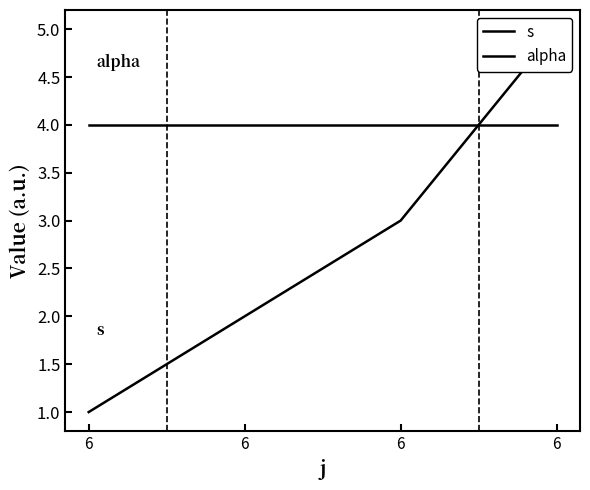

Between which two adjacent categories do s and alpha first intersect?

6 and 6